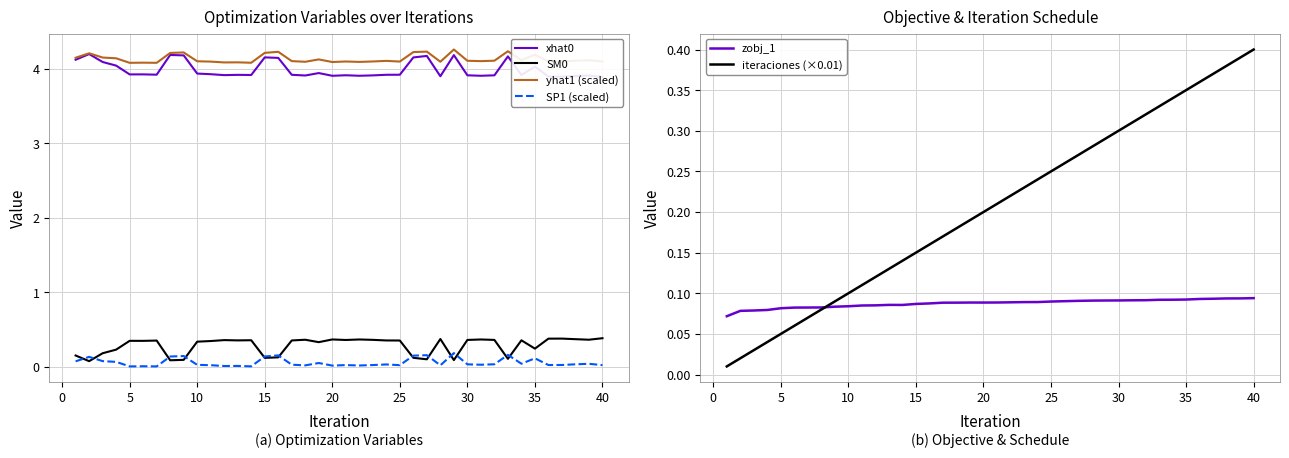

True or false: yhat1 (scaled) and SP1 (scaled) intersect in this chart.

False